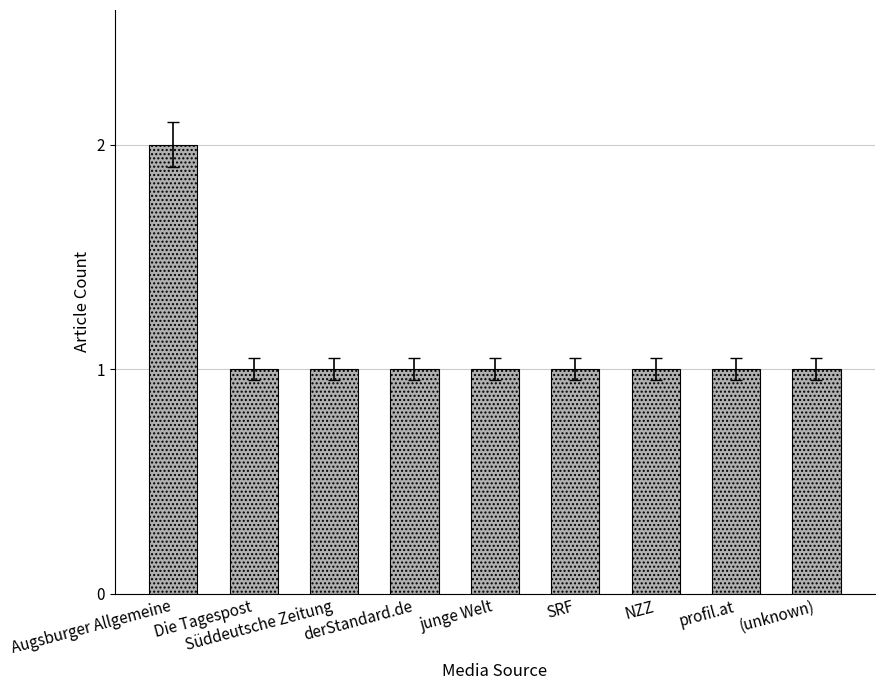

What is the label of the 6th bar from the left?

SRF